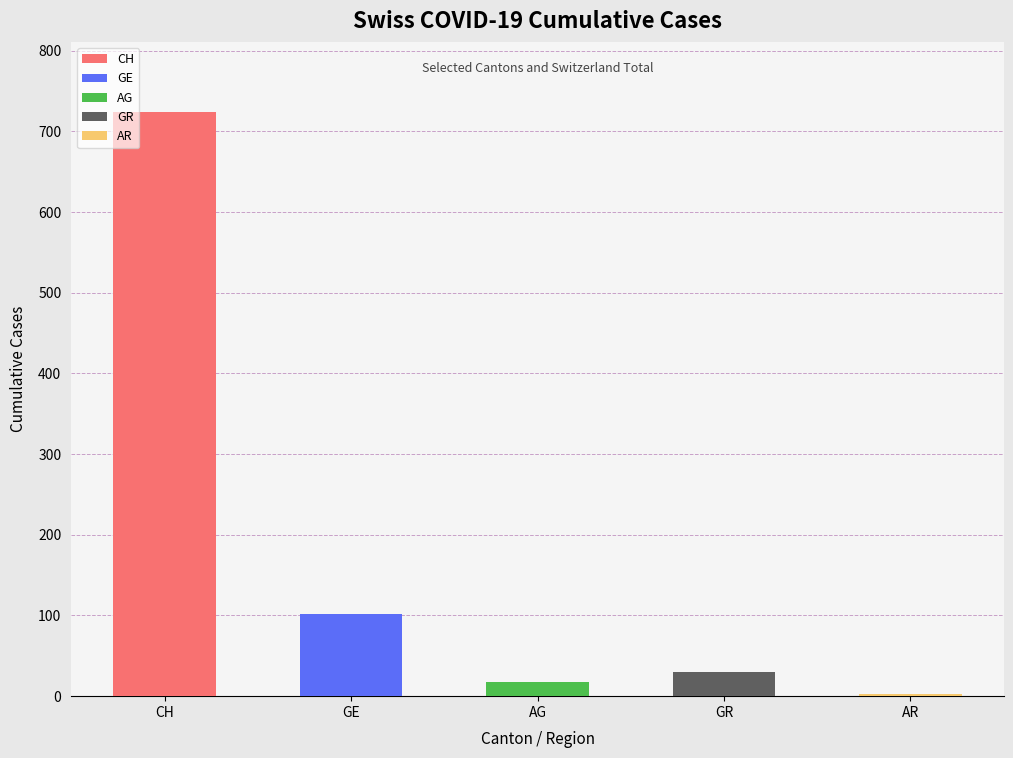

What is the maximum value shown in the chart?

724